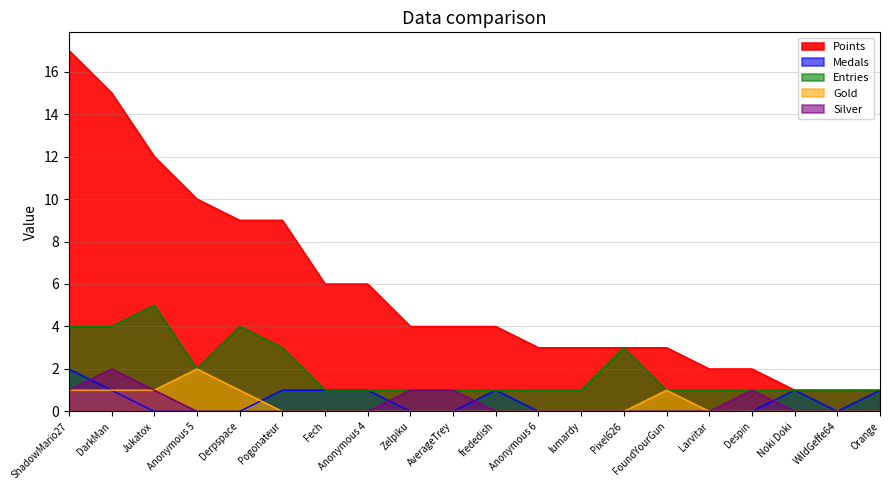

The value of Entries at Anonymous 5 is 2. True or false?

True